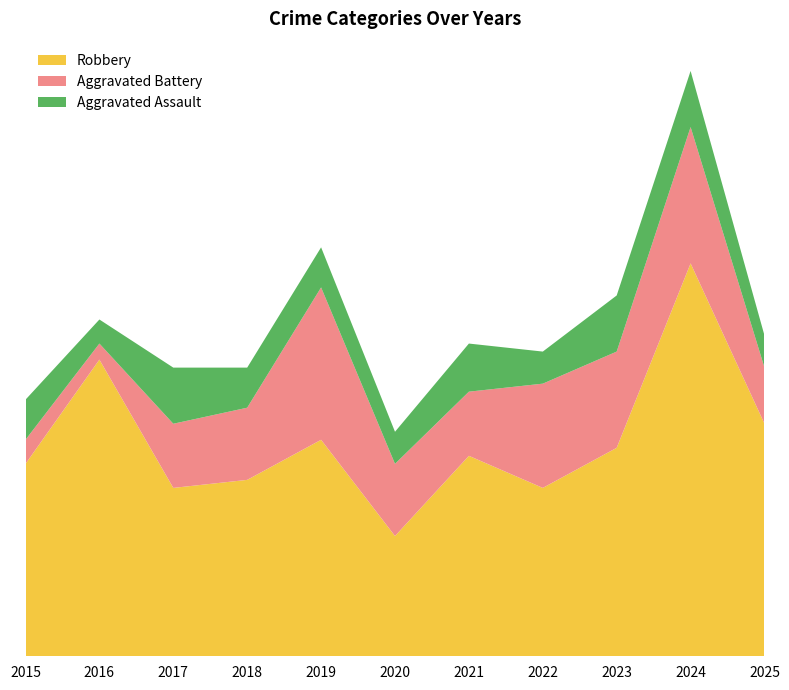

Reading left to right, list all the values displayed in this chart.

Aggravated Assault: 5	3	7	5	5	4	6	4	7	7	4
Aggravated Battery: 3	2	8	9	19	9	8	13	12	17	7
Robbery: 24	37	21	22	27	15	25	21	26	49	29
Total: 32	42	36	38	53	28	39	39	47	73	41